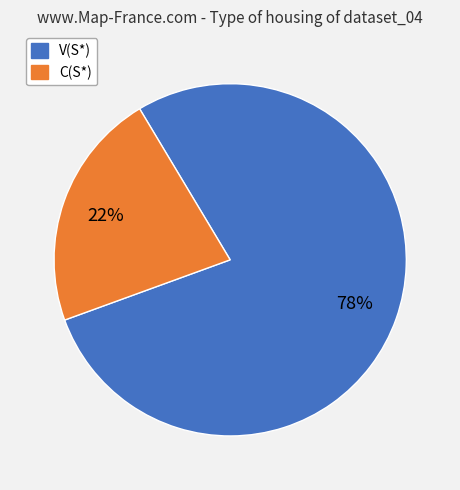

Is there any slice that represents more than half of the pie?

Yes